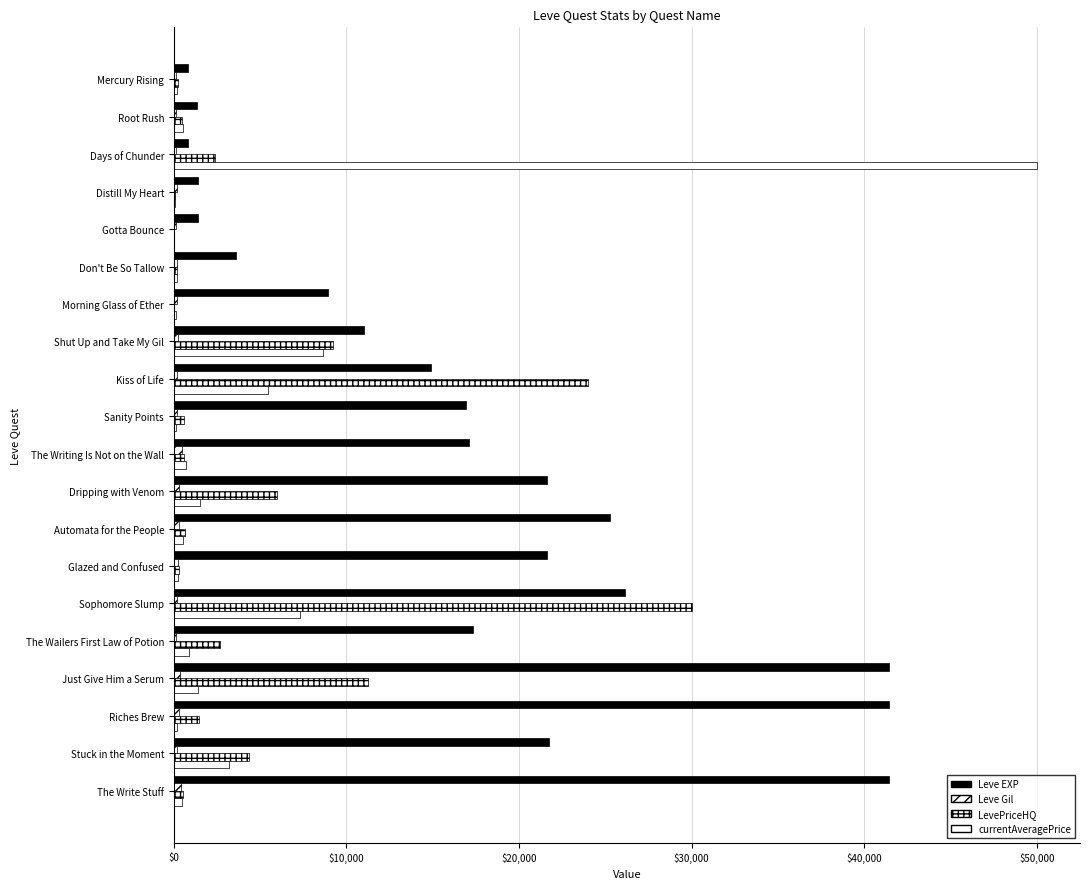

How many categories are shown in the chart?

20